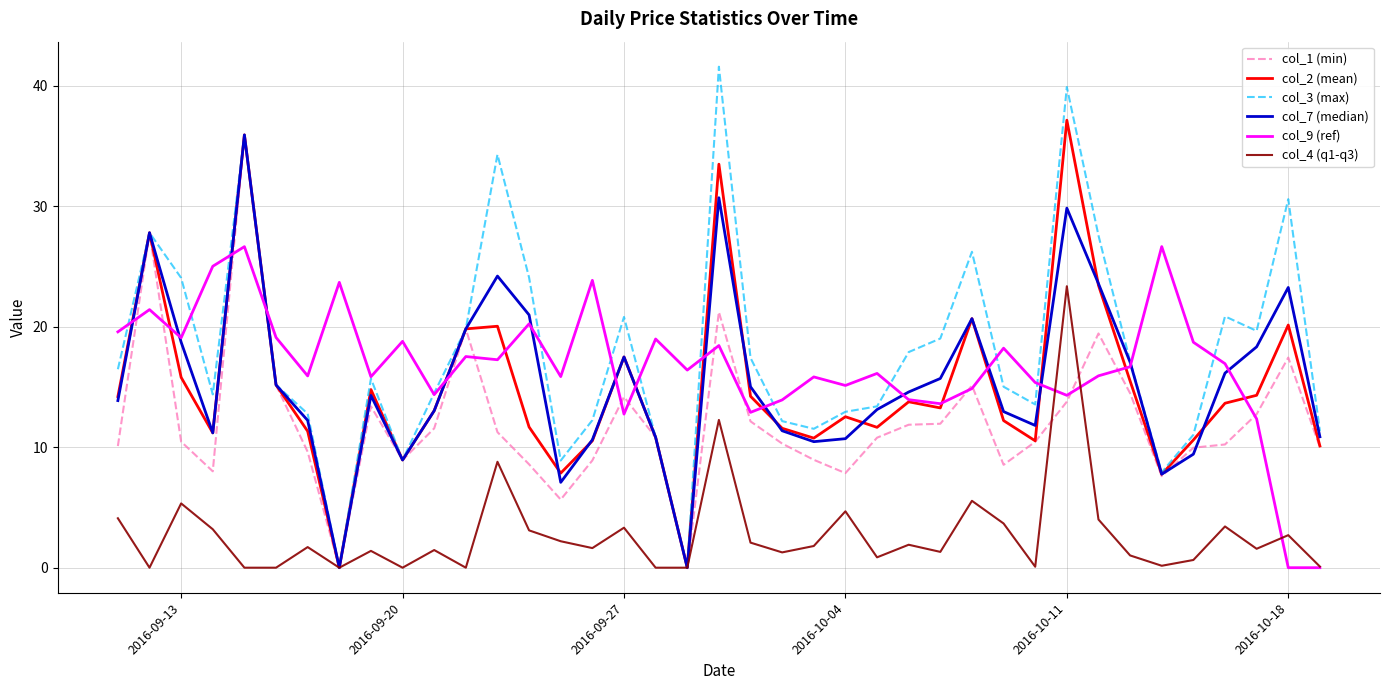

What is the highest value of the col_3 (max) series?

41.6